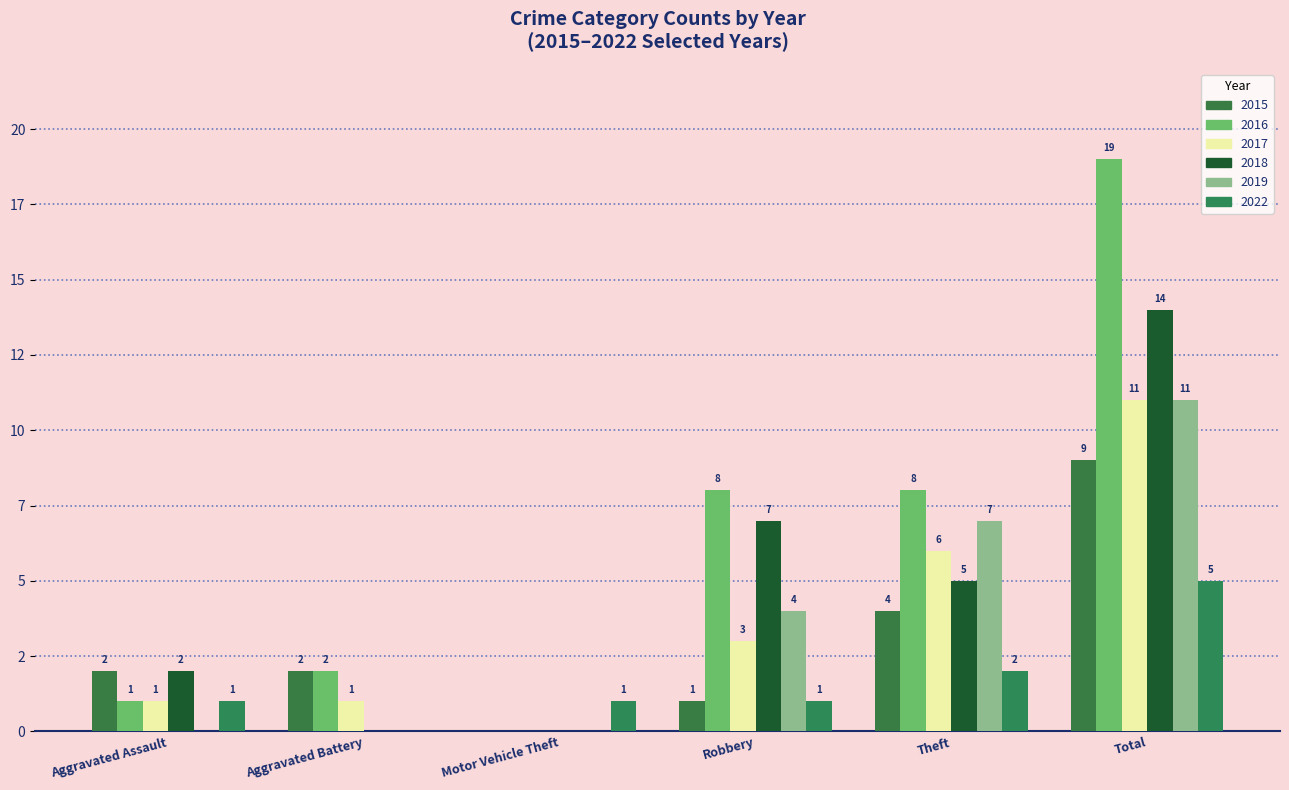

Does the chart contain stacked bars?

No